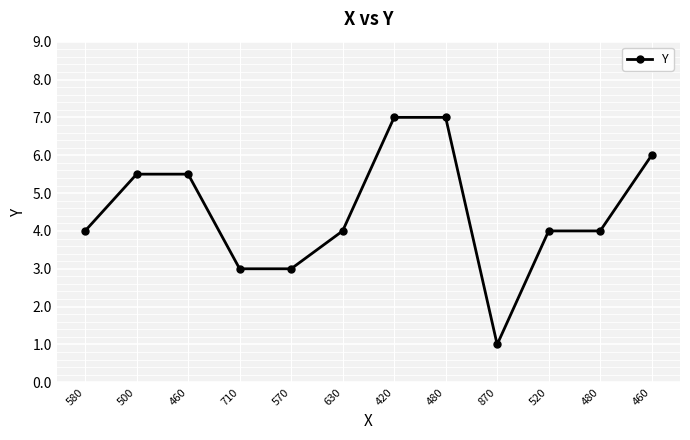

How many series are shown in this chart?

1